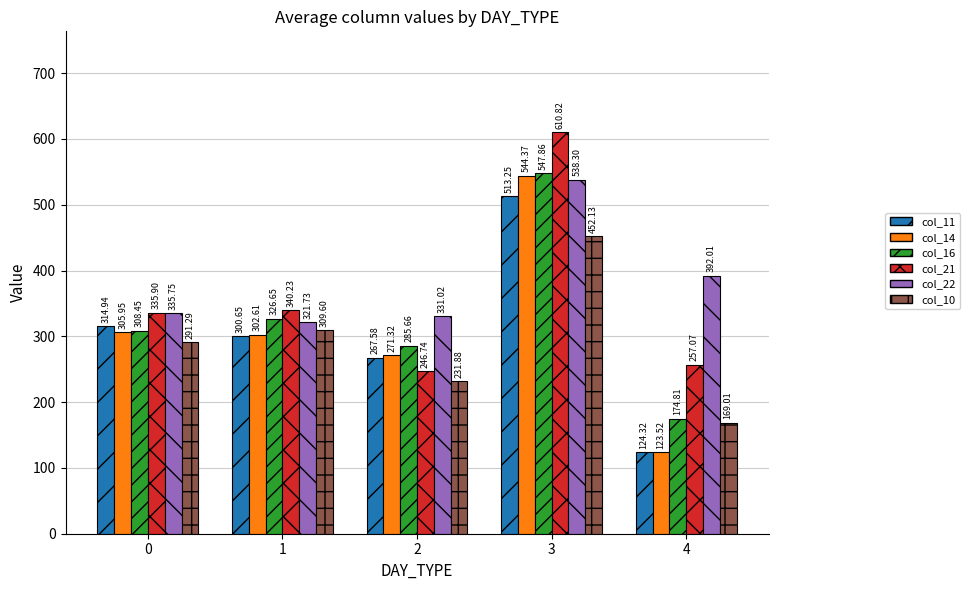

Is it true that col_14 equals 123.5 at 4?

True